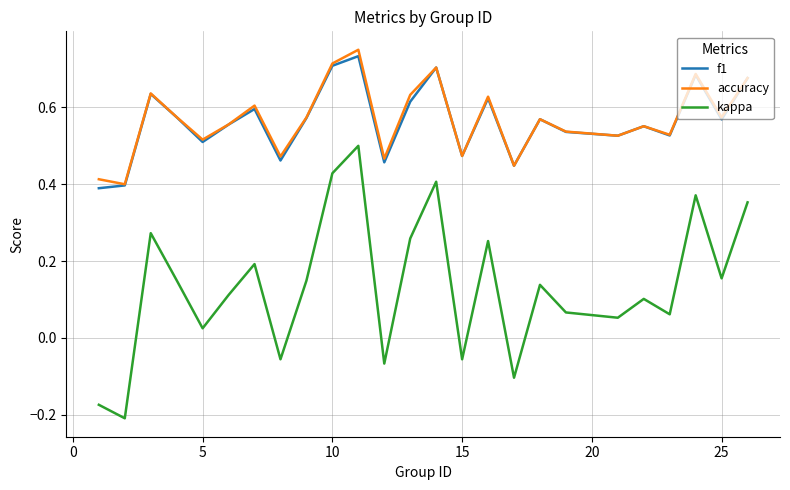

Which series has the widest spread of values?

kappa